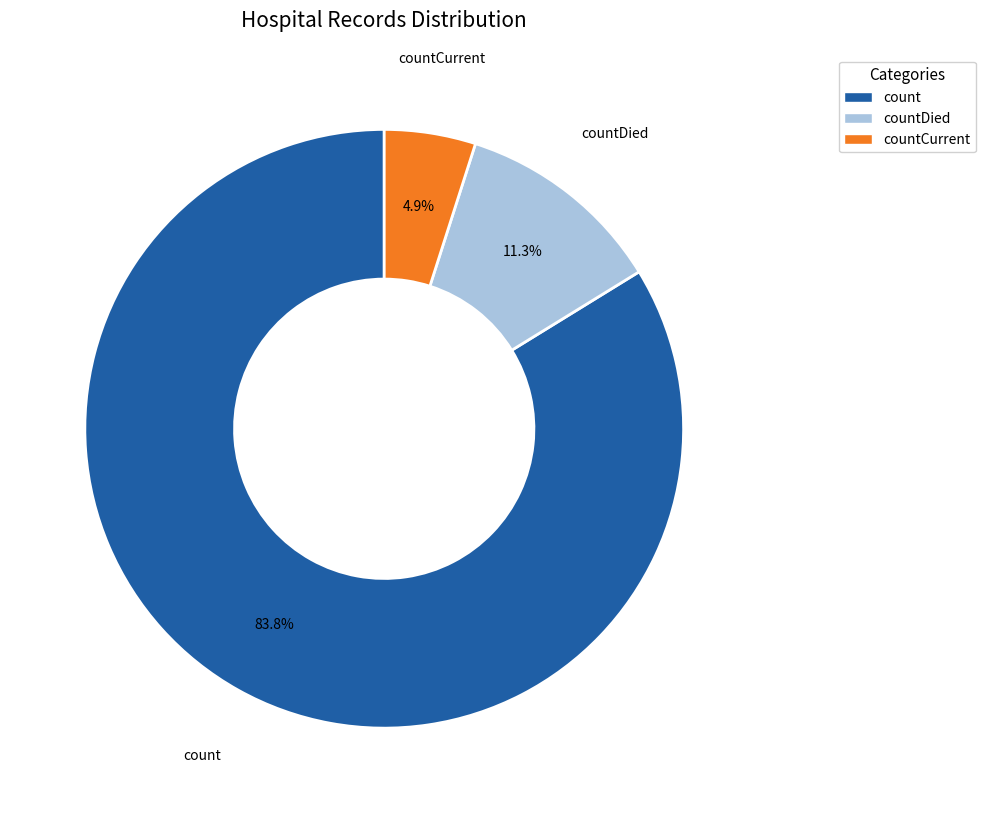

Is there a majority slice in this chart?

Yes